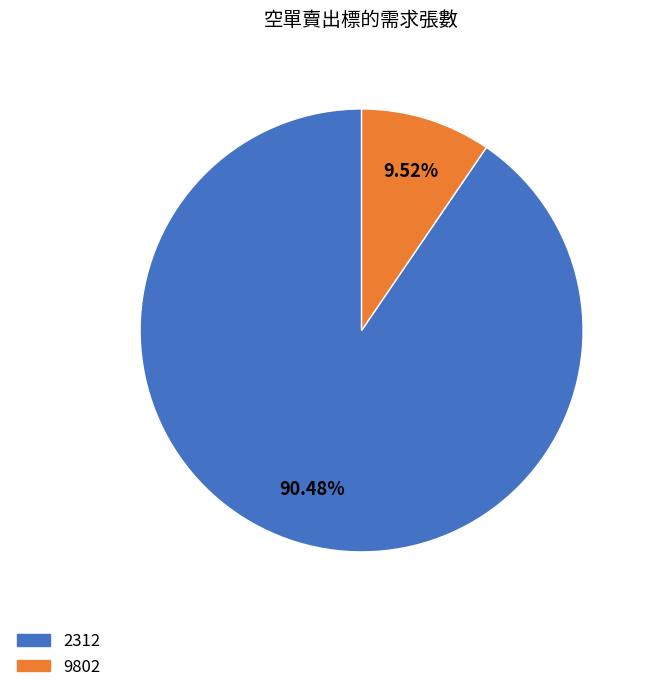

To the nearest percent, what is the difference between the largest and smallest slice percentages?

81%